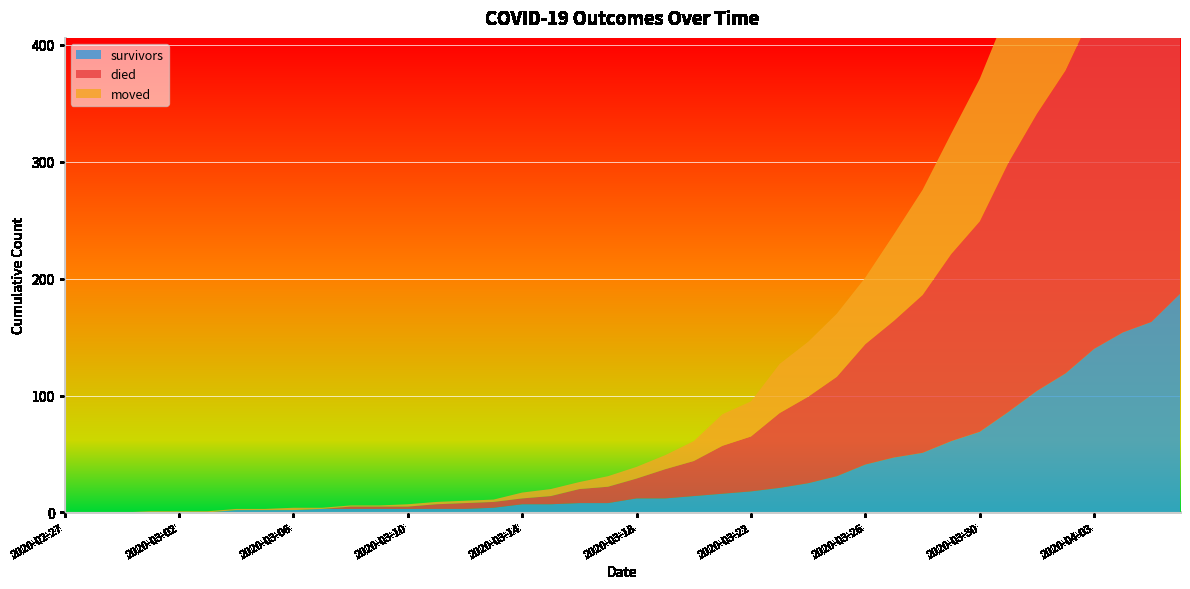

Reading left to right, what are all the values shown in this chart?

survivors: 2020-02-27=0	2020-02-28=0	2020-02-29=0	2020-03-01=0	2020-03-02=0	2020-03-03=0	2020-03-04=2	2020-03-05=2	2020-03-06=2	2020-03-07=3	2020-03-08=3	2020-03-09=3	2020-03-10=3	2020-03-11=3	2020-03-12=3	2020-03-13=4	2020-03-14=7	2020-03-15=7	2020-03-16=8	2020-03-17=8	2020-03-18=12	2020-03-19=12	2020-03-20=14	2020-03-21=16	2020-03-22=18	2020-03-23=21	2020-03-24=25	2020-03-25=31	2020-03-26=41	2020-03-27=47	2020-03-28=51	2020-03-29=61	2020-03-30=69	2020-03-31=86	2020-04-01=104	2020-04-02=119	2020-04-03=140	2020-04-04=154	2020-04-05=163	2020-04-06=187
died: 2020-02-27=0	2020-02-28=0	2020-02-29=0	2020-03-01=0	2020-03-02=0	2020-03-03=0	2020-03-04=0	2020-03-05=0	2020-03-06=0	2020-03-07=0	2020-03-08=2	2020-03-09=2	2020-03-10=2	2020-03-11=4	2020-03-12=5	2020-03-13=5	2020-03-14=5	2020-03-15=7	2020-03-16=12	2020-03-17=14	2020-03-18=17	2020-03-19=25	2020-03-20=30	2020-03-21=41	2020-03-22=47	2020-03-23=64	2020-03-24=74	2020-03-25=85	2020-03-26=103	2020-03-27=117	2020-03-28=135	2020-03-29=160	2020-03-30=180	2020-03-31=213	2020-04-01=237	2020-04-02=259	2020-04-03=290	2020-04-04=309	2020-04-05=333	2020-04-06=353
moved: 2020-02-27=0	2020-02-28=0	2020-02-29=0	2020-03-01=1	2020-03-02=1	2020-03-03=1	2020-03-04=1	2020-03-05=1	2020-03-06=2	2020-03-07=1	2020-03-08=1	2020-03-09=1	2020-03-10=2	2020-03-11=2	2020-03-12=2	2020-03-13=2	2020-03-14=5	2020-03-15=6	2020-03-16=6	2020-03-17=9	2020-03-18=10	2020-03-19=12	2020-03-20=17	2020-03-21=27	2020-03-22=30	2020-03-23=42	2020-03-24=47	2020-03-25=54	2020-03-26=57	2020-03-27=74	2020-03-28=90	2020-03-29=103	2020-03-30=122	2020-03-31=132	2020-04-01=142	2020-04-02=153	2020-04-03=161	2020-04-04=177	2020-04-05=197	2020-04-06=210